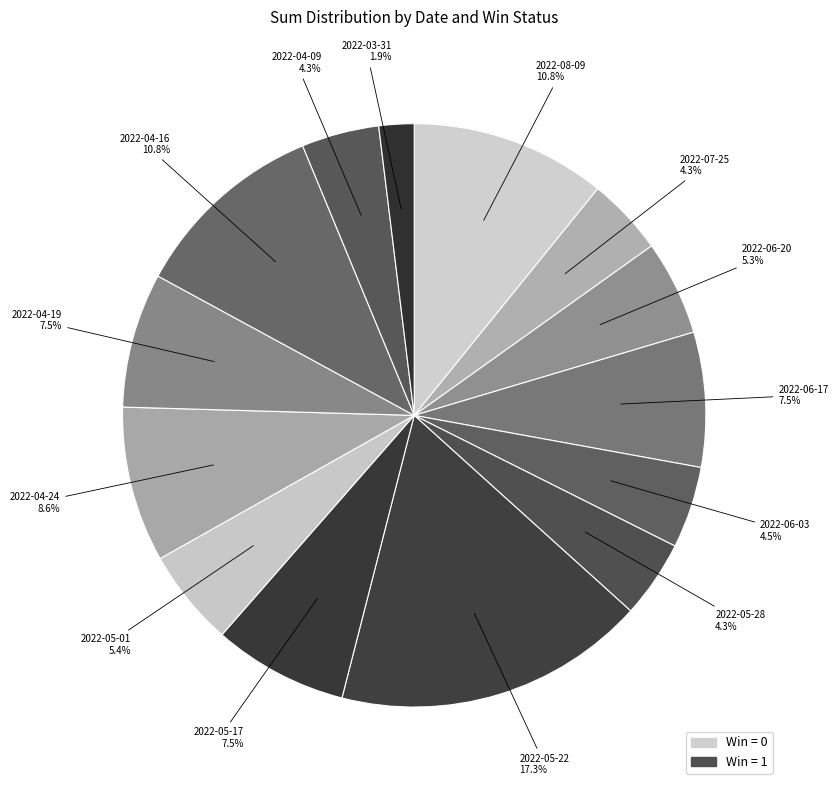

Is there any slice that represents more than half of the pie?

No